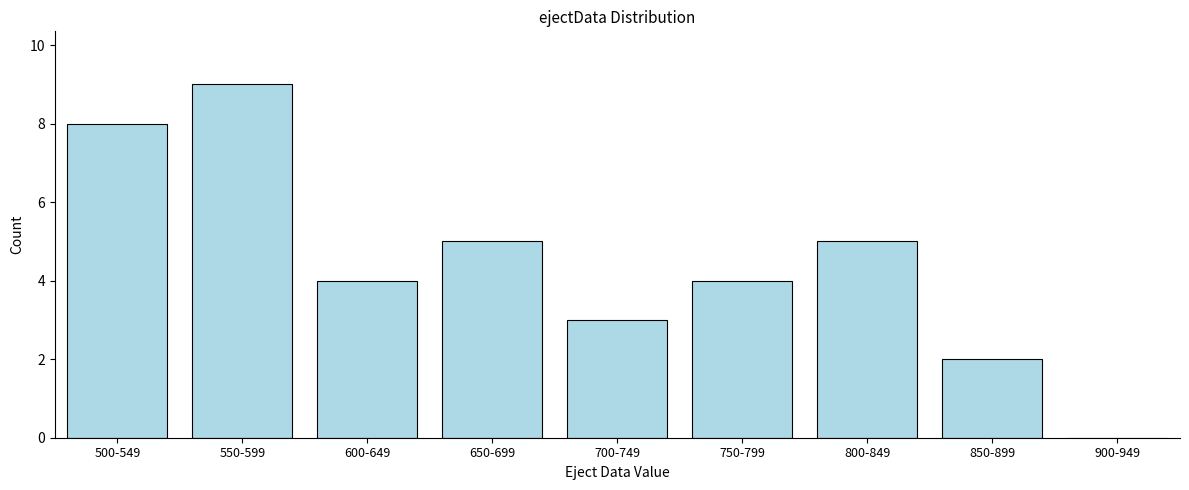

Reading left to right, extract all data points from this chart.

500-549=8	550-599=9	600-649=4	650-699=5	700-749=3	750-799=4	800-849=5	850-899=2	900-949=0